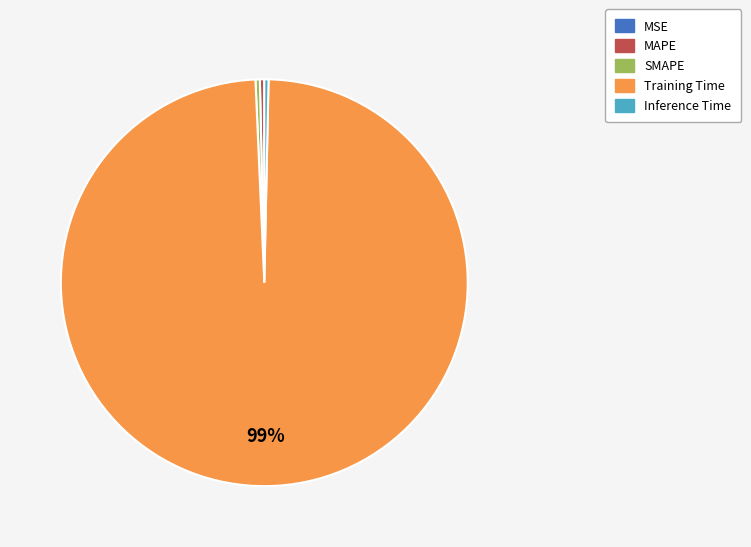

To the nearest percent, what is the average slice percentage?

20%